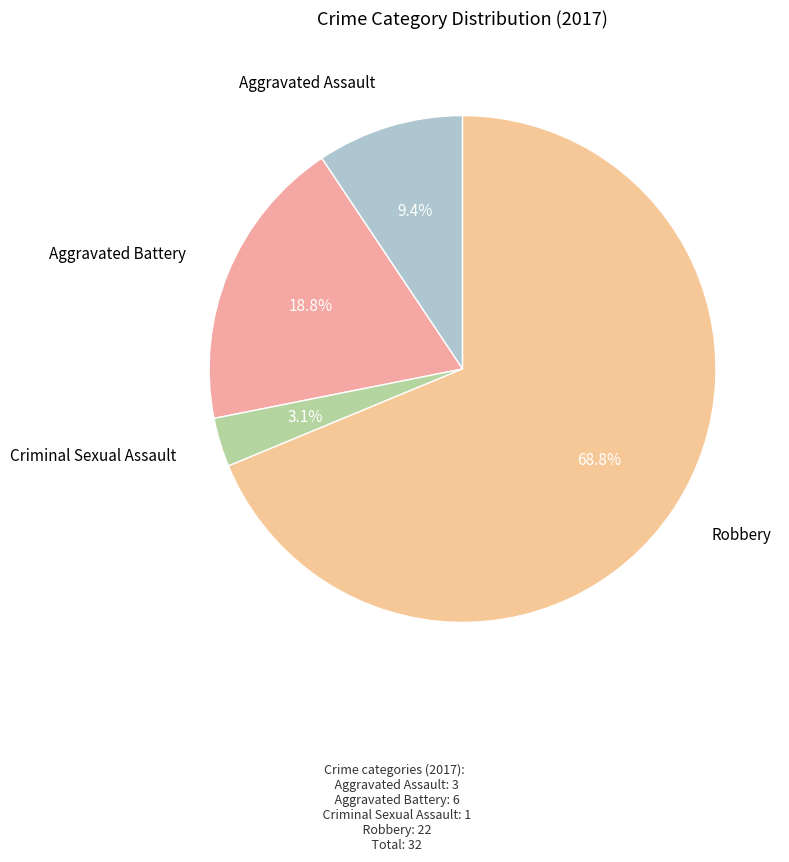

Is there a majority slice in this chart?

Yes